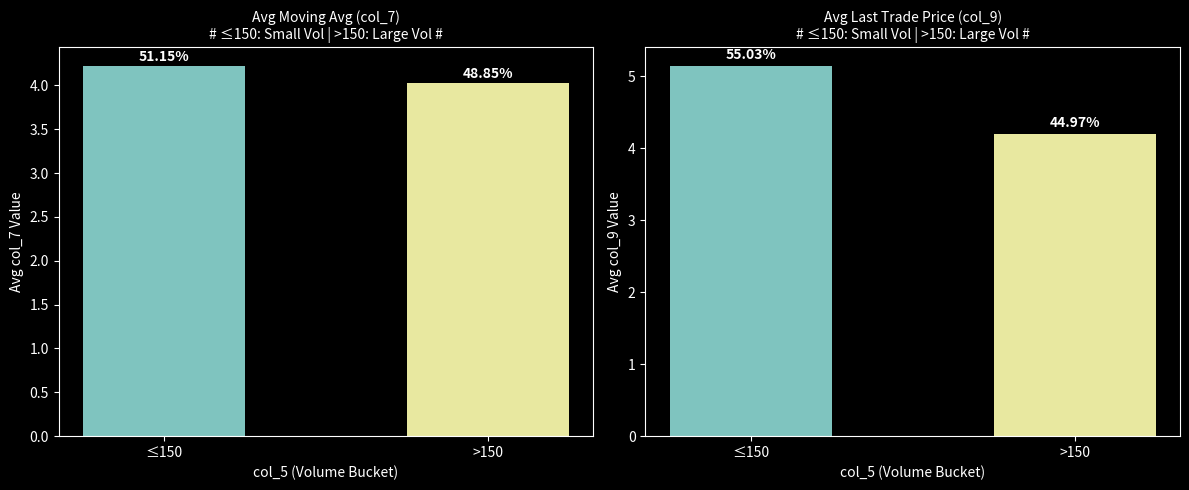

What is the total value across all series at >150?

8.2